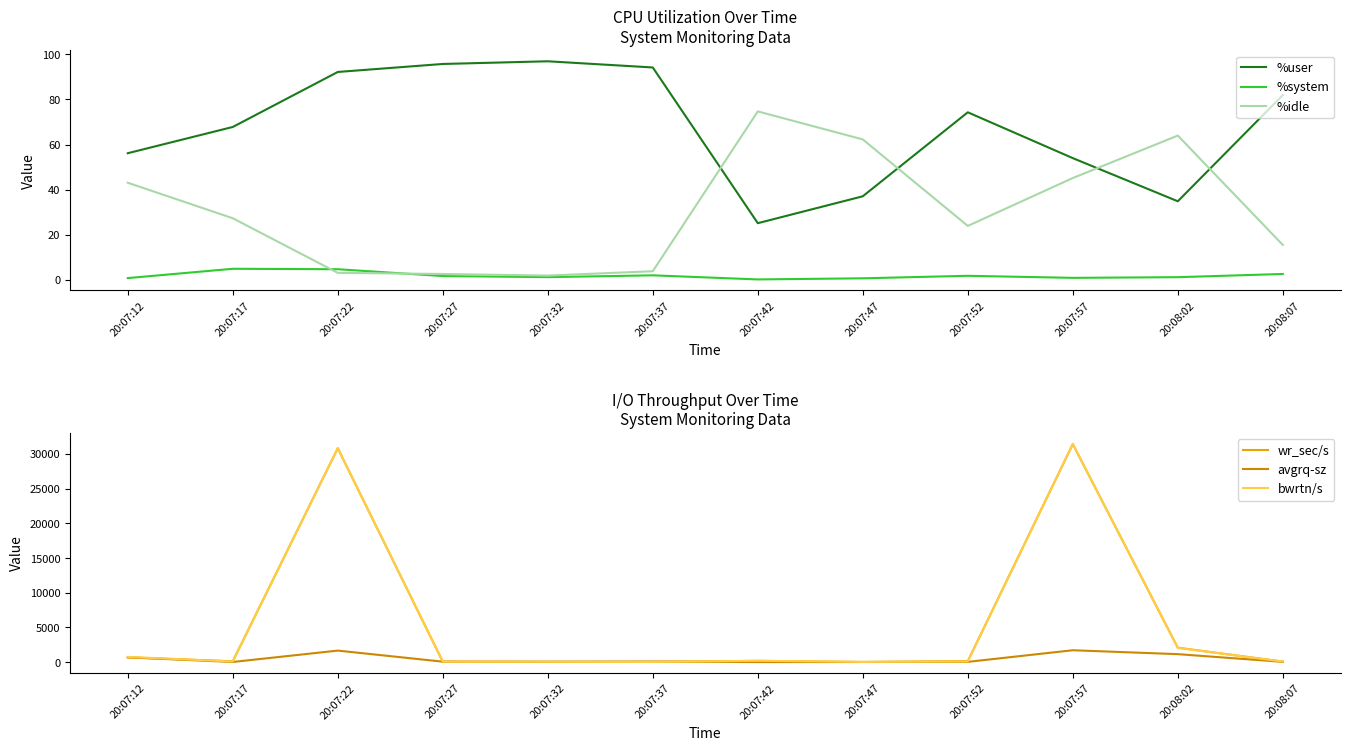

How many data points does each series have?

12